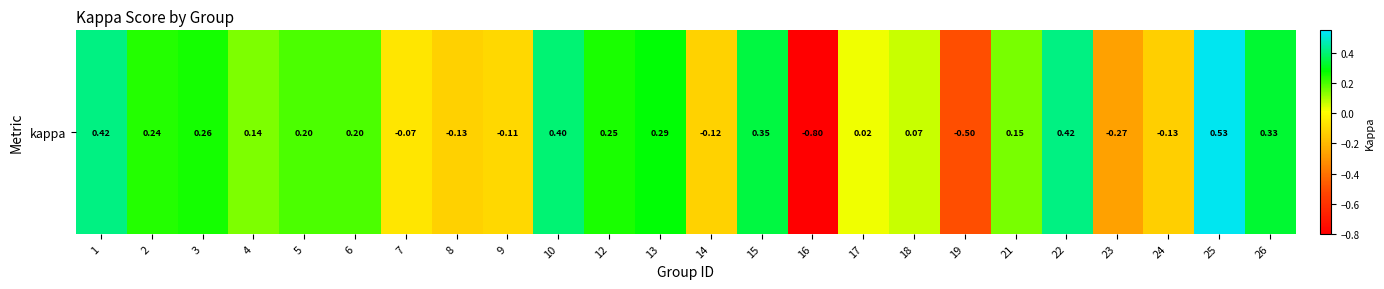

What is the difference between the maximum and second lowest values?

1.0